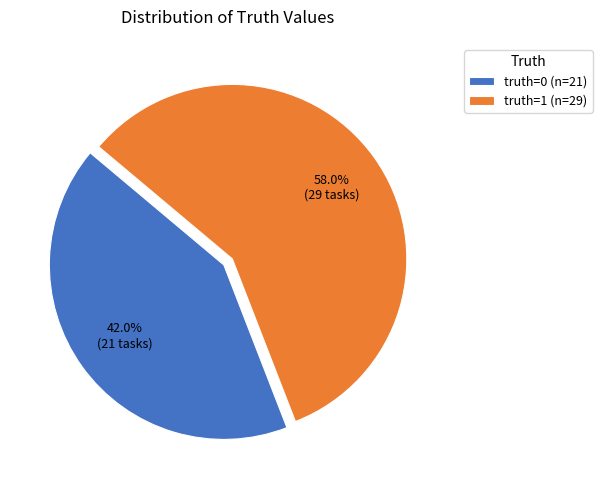

Which category accounts for the majority?

truth=1